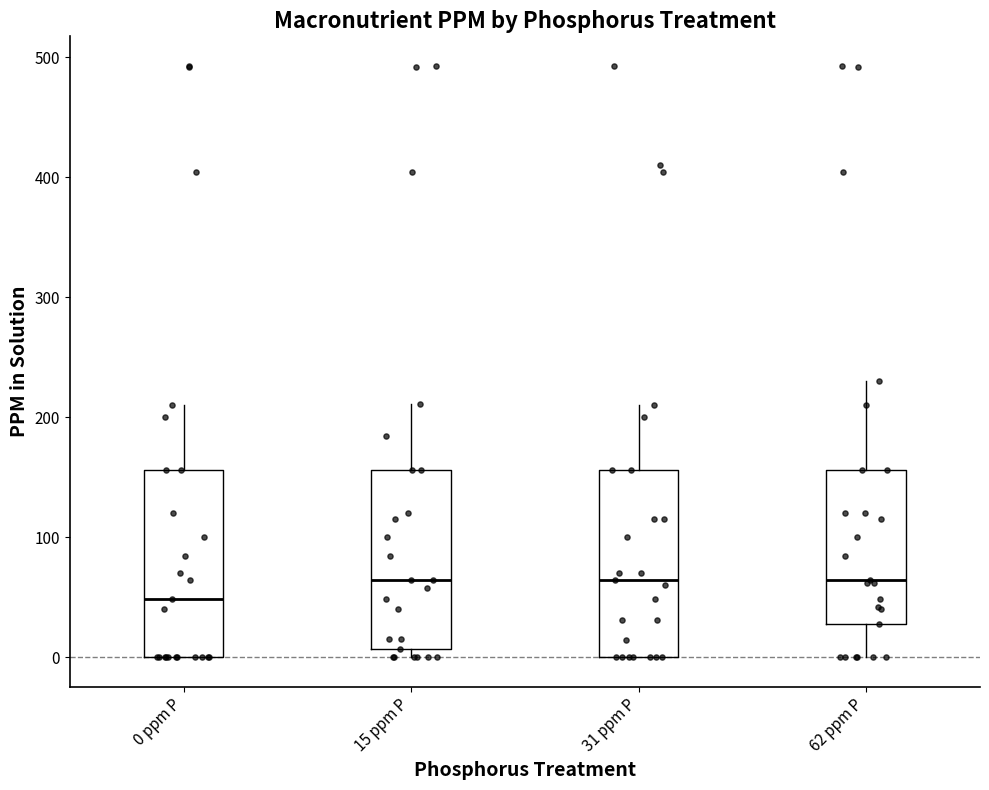

Where does the median line of the box for 15 ppm P sit on the y-axis? The values are not printed on the chart, so give them approximately, as read against the axis.

60